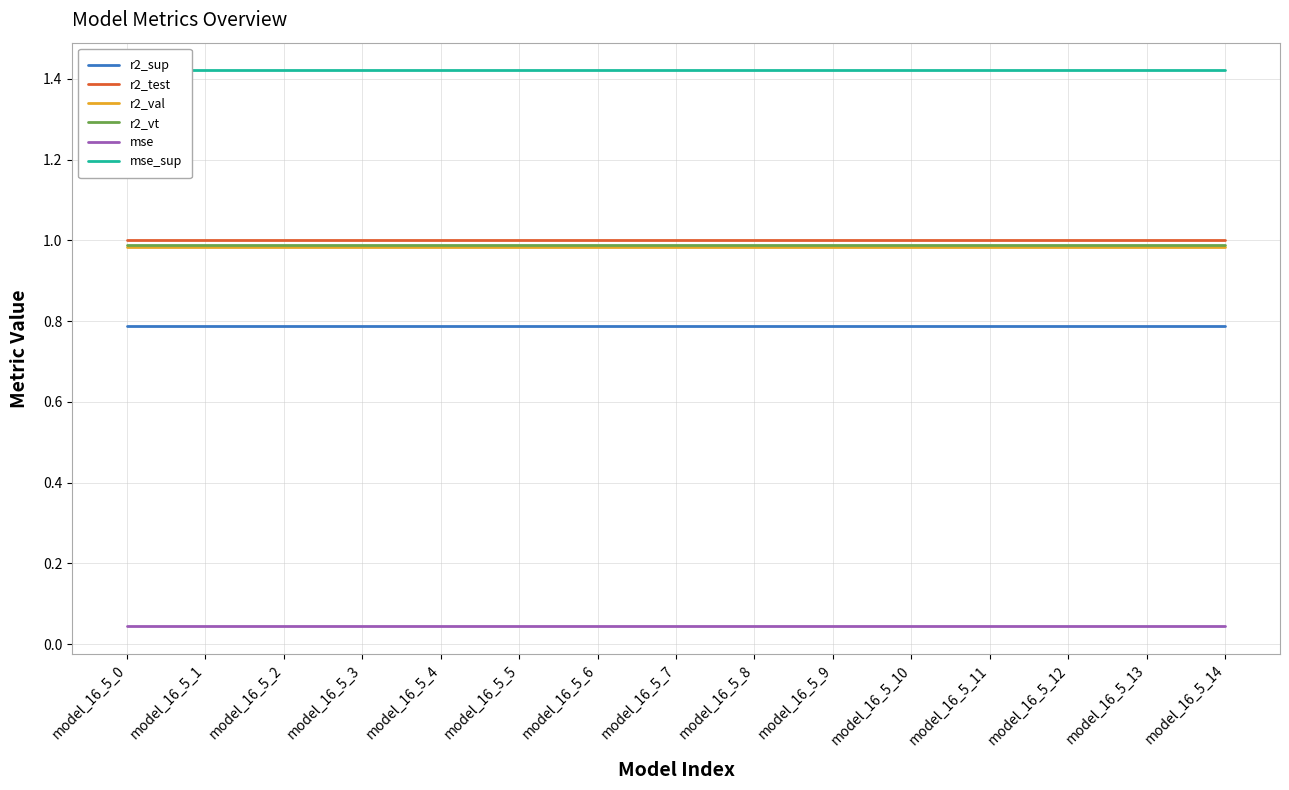

How many lines are shown in the chart?

6